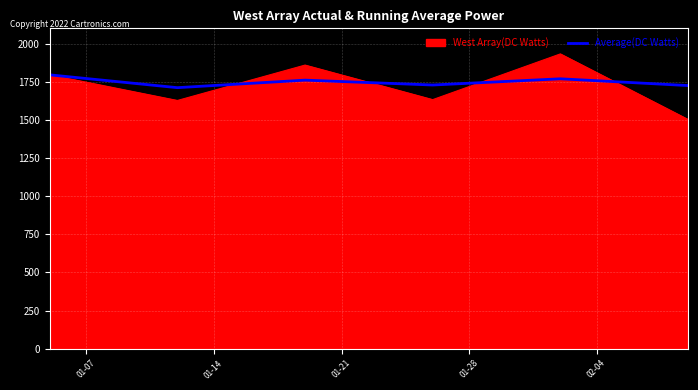

Which series has the largest range (max minus min)?

West Array(DC Watts)